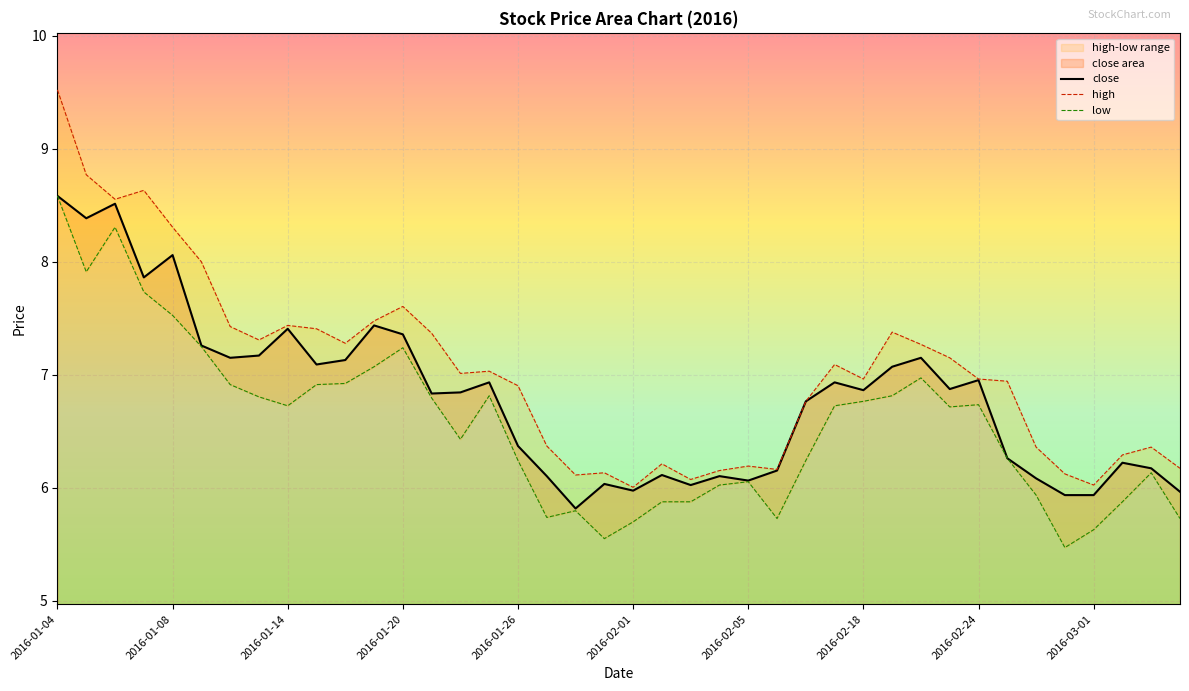

How many data points does each series have?

40